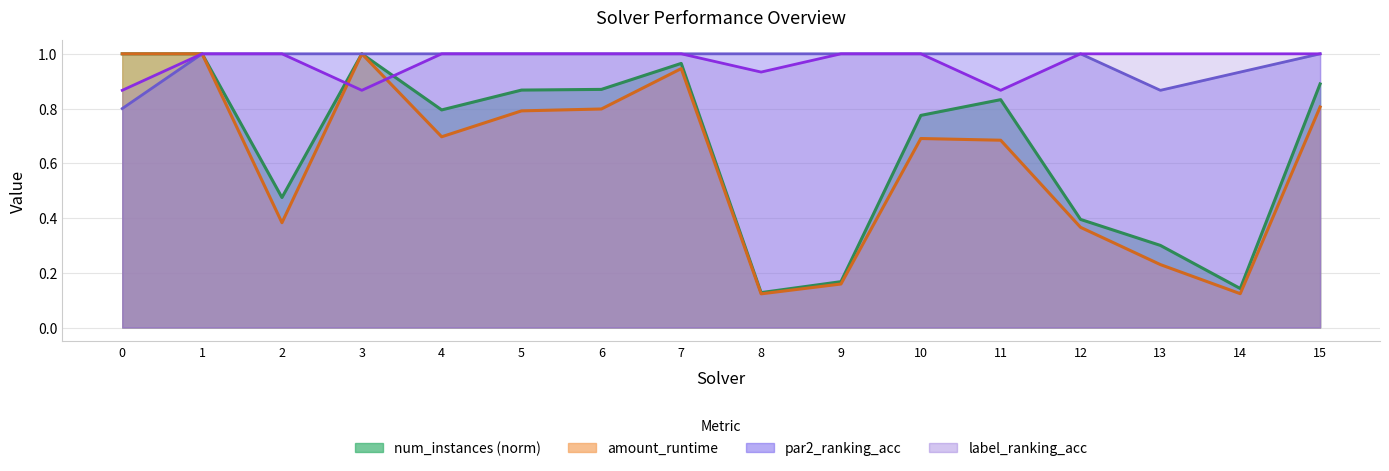

Is it true that par2_ranking_acc equals 1.0 at 5?

True